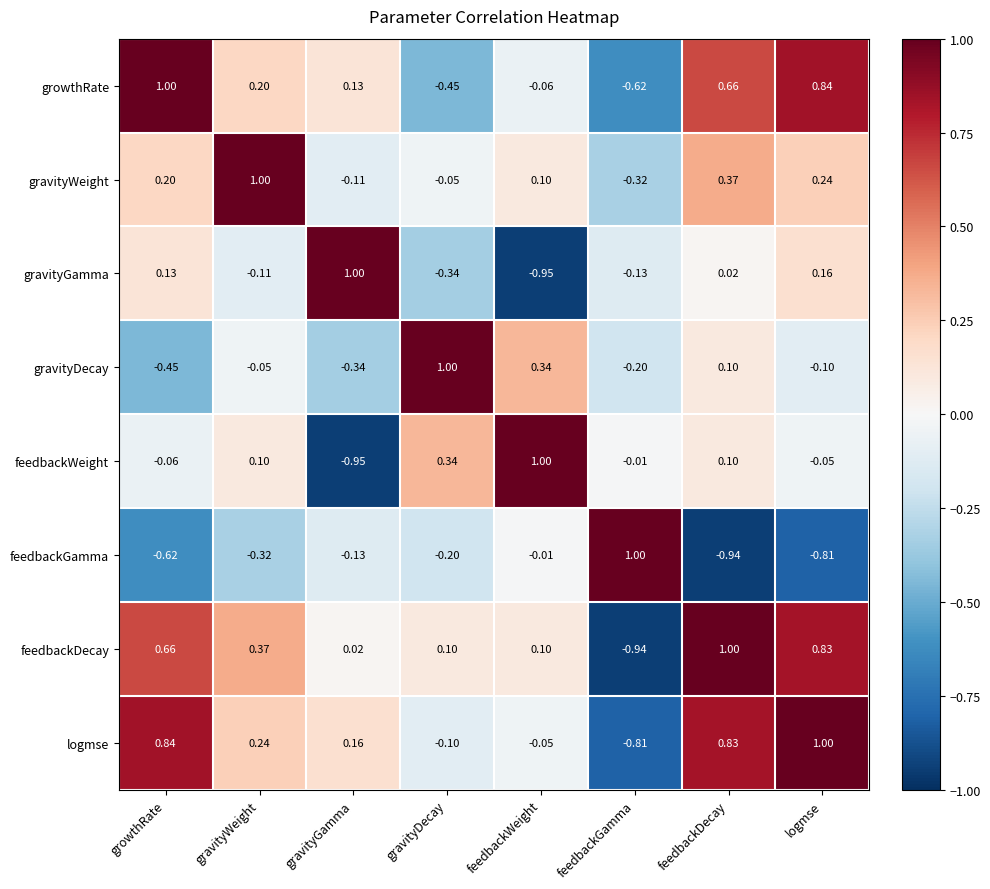

At which category is the sum across all series the highest?

feedbackDecay